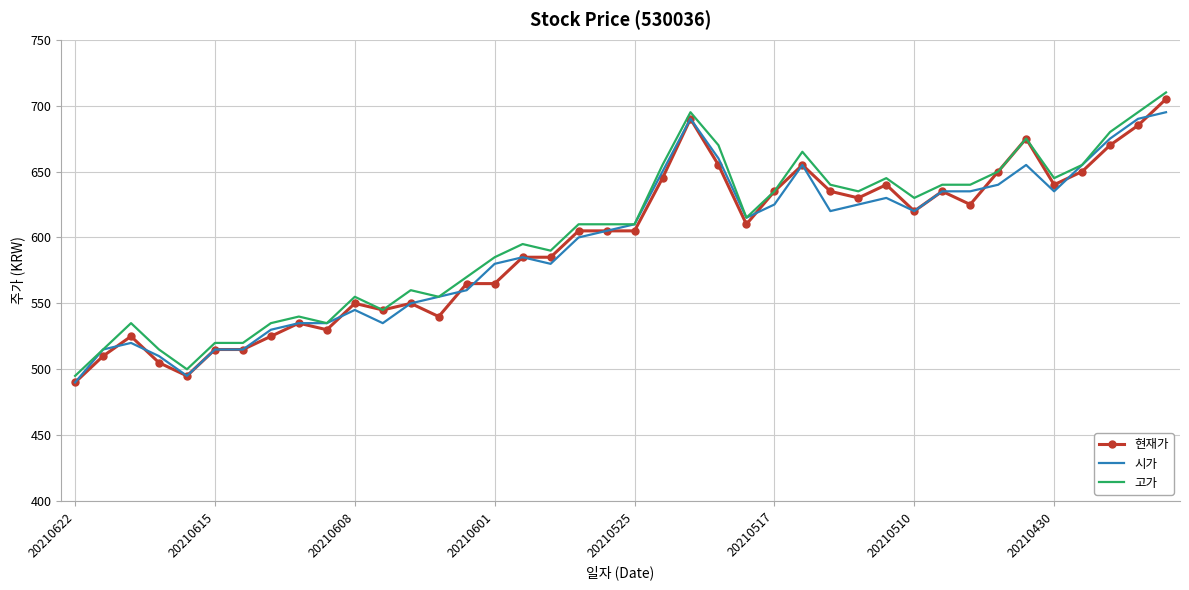

What is the minimum value shown in the chart?

490